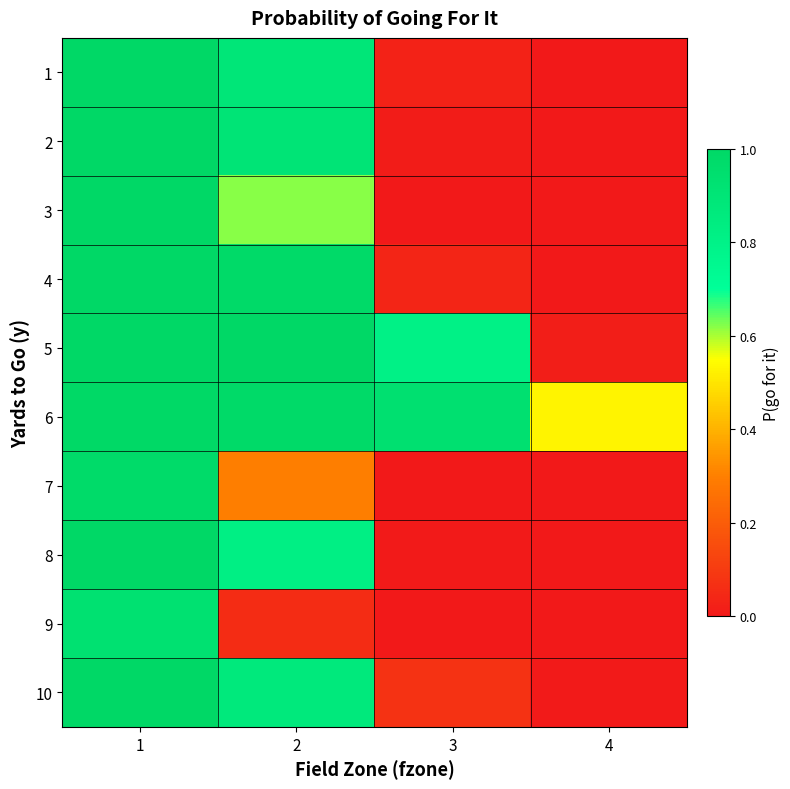

What is the total value across all series at 1?

9.9